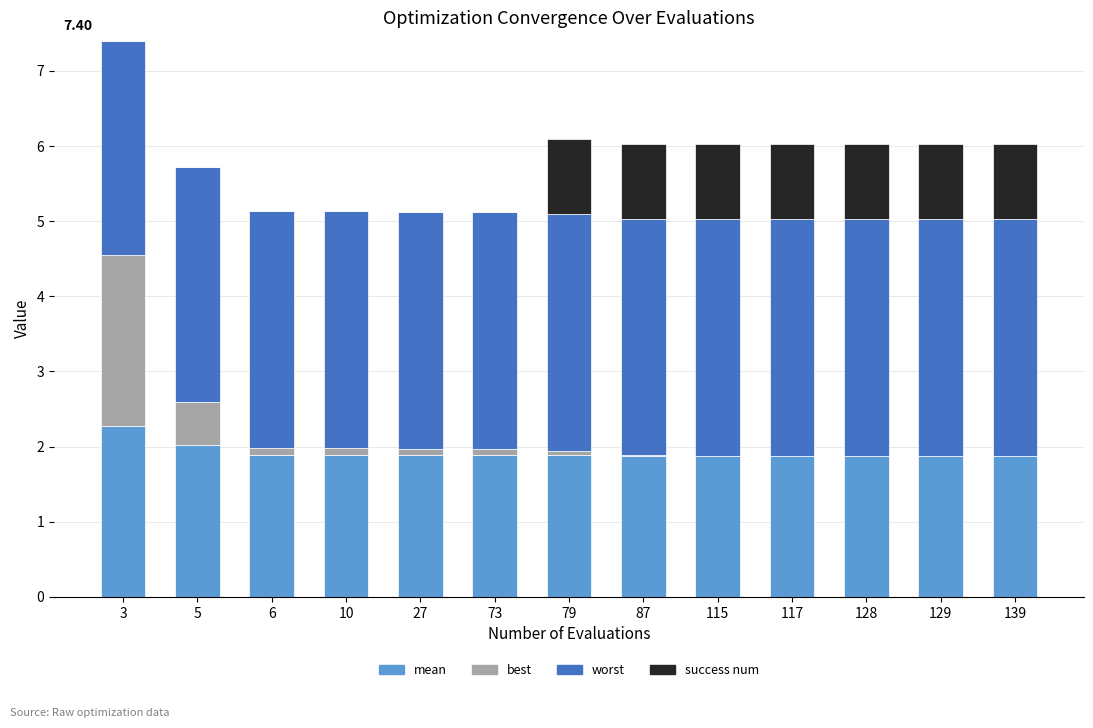

At which category is the sum across all series the highest?

3